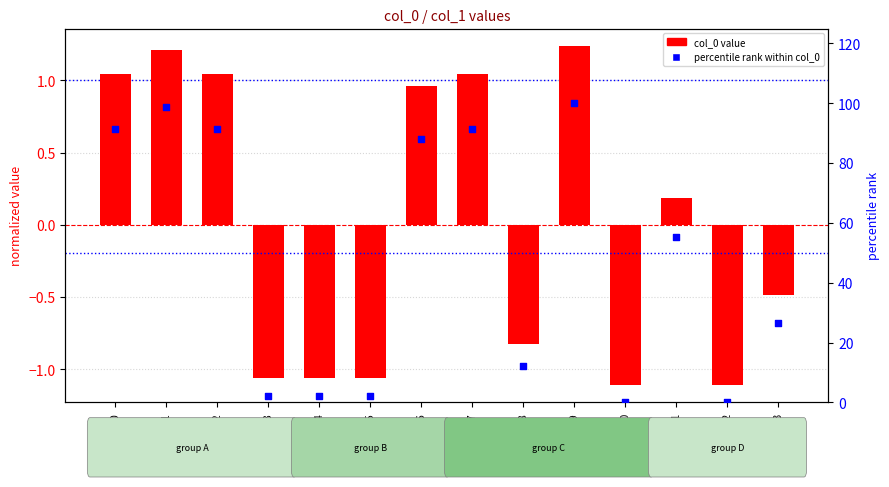

What is the total value across all series at L6?

89.0